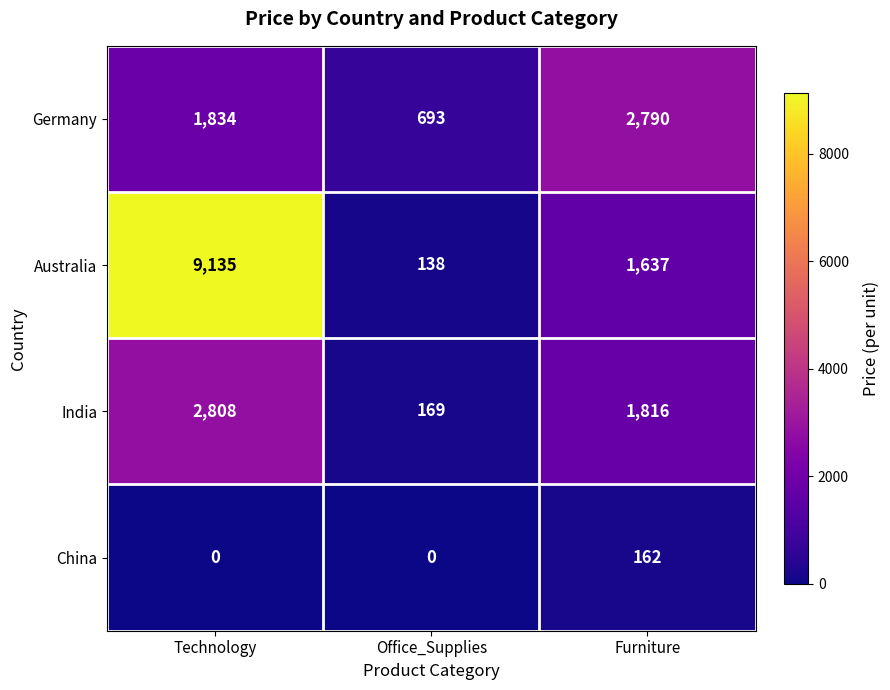

What is the average value of the Germany series?

1772